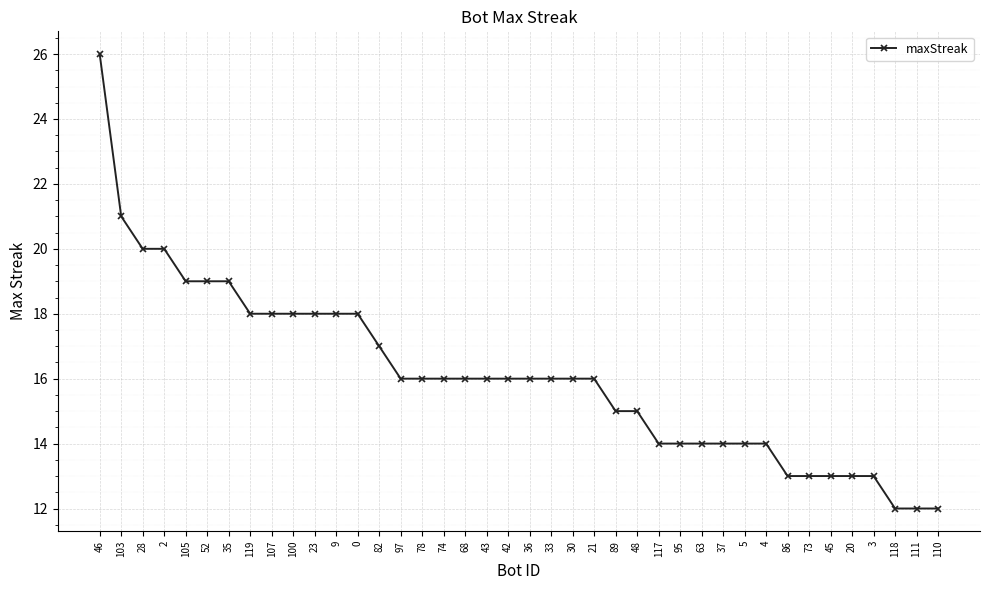

True or false: the data shows 17 at 20.

False